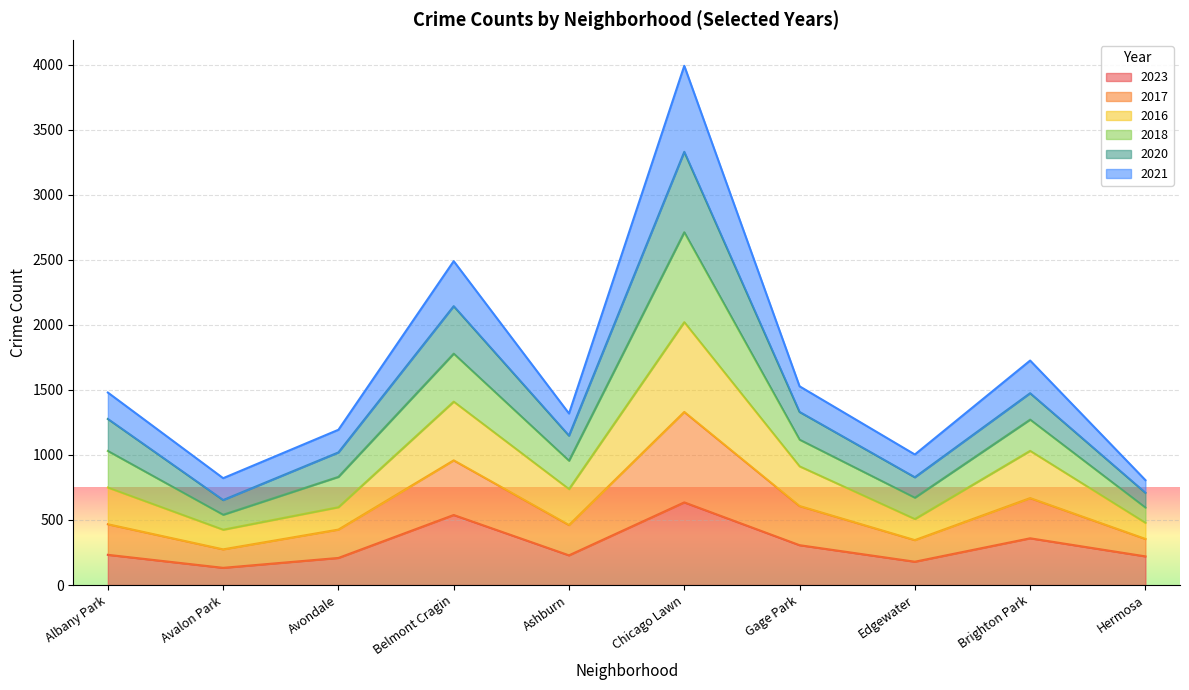

At which category is the sum across all series the highest?

Chicago Lawn